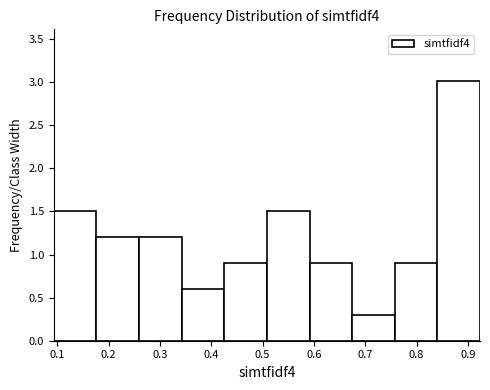

Which range on the x-axis has the tallest bar?

0.84 to 0.92